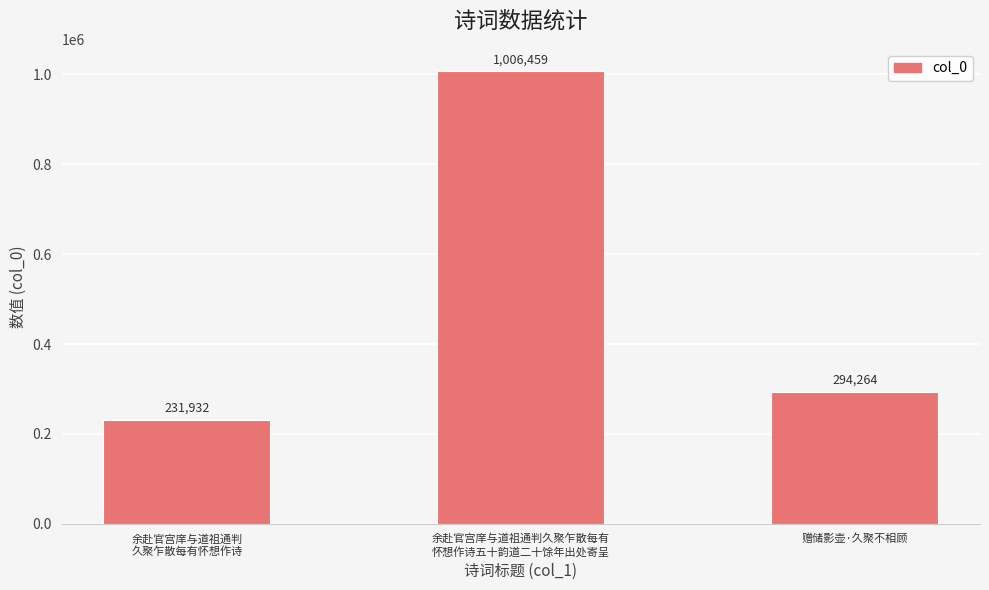

What is the value of the 3rd bar from the left?

294264